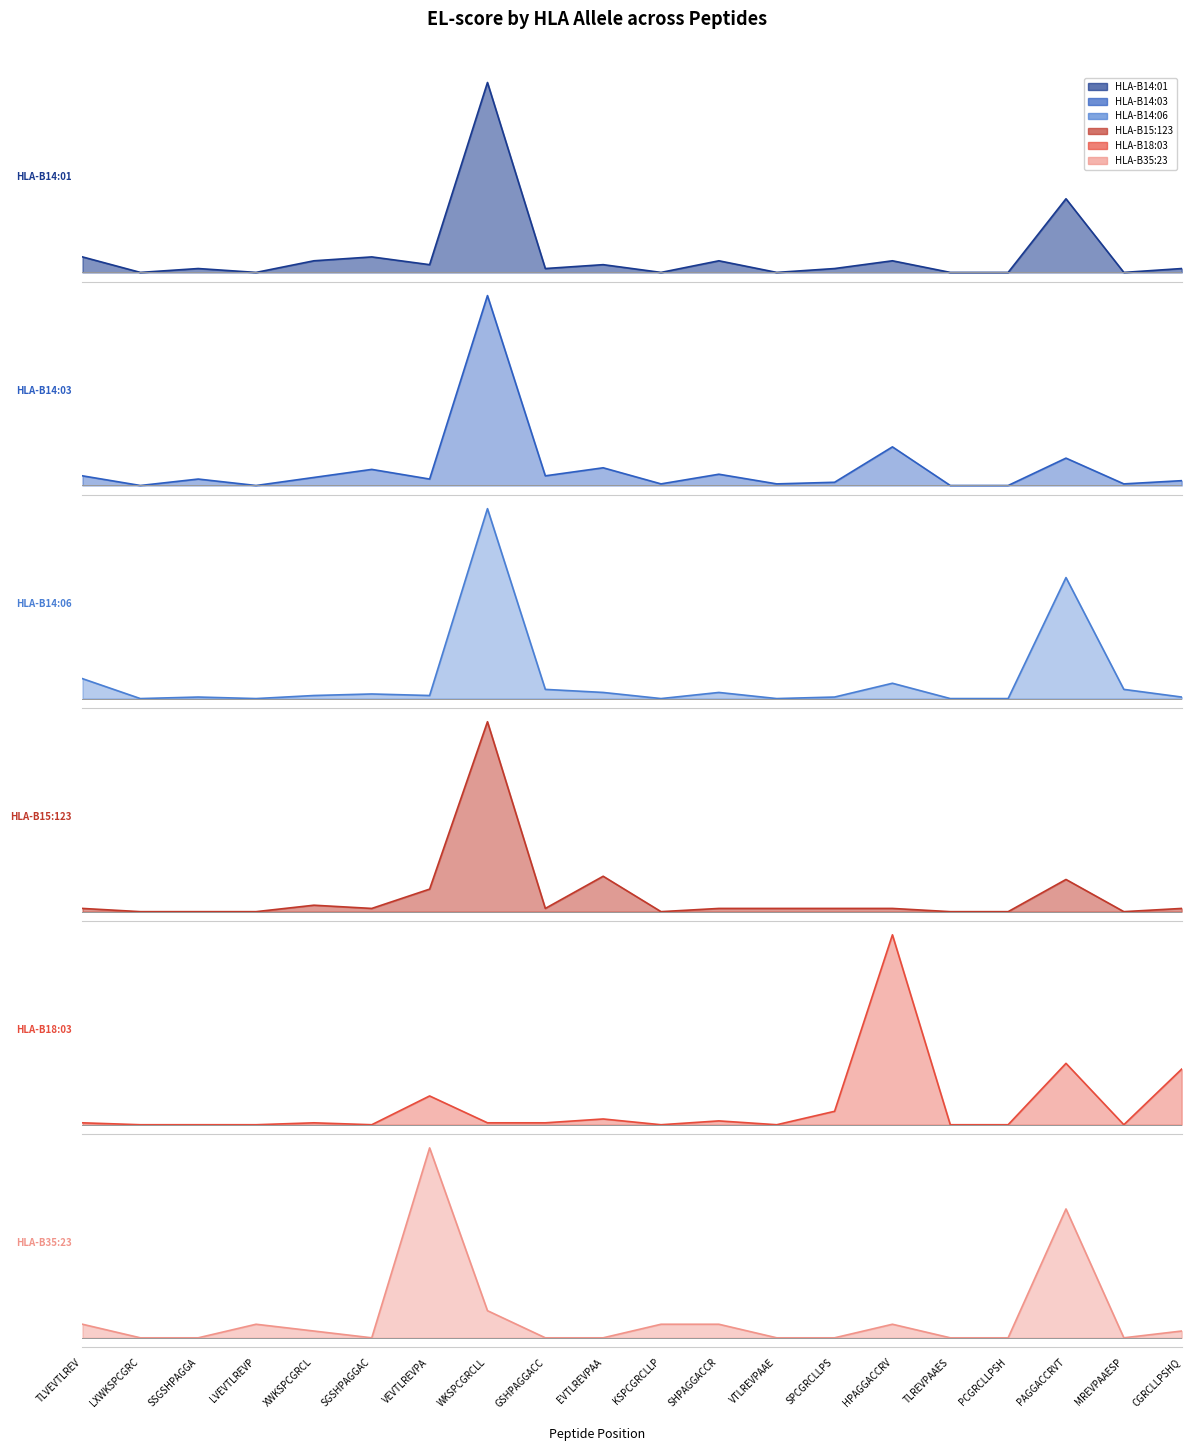

What is the label of the 6th point from the right?

HPAGGACCRV